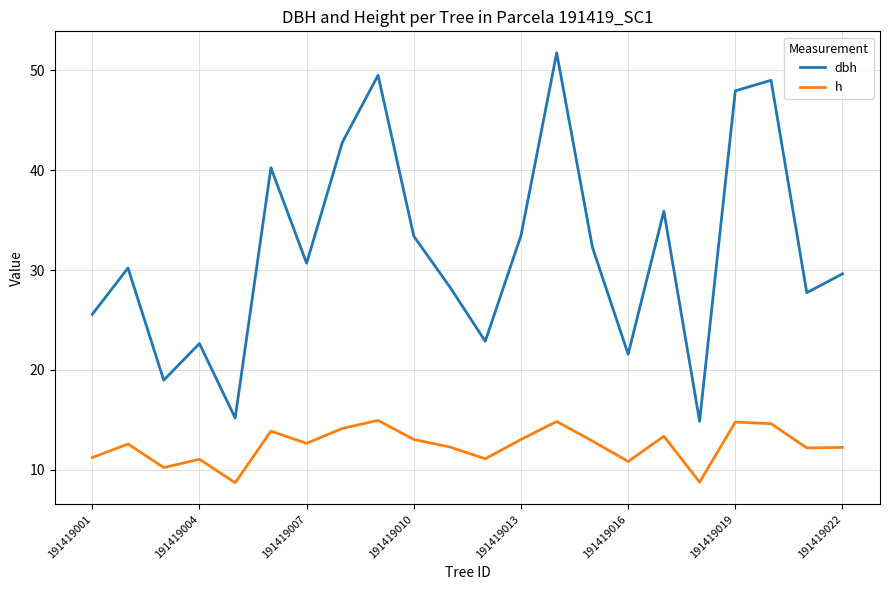

What is the difference between the maximum and minimum values in the dbh series?

36.9